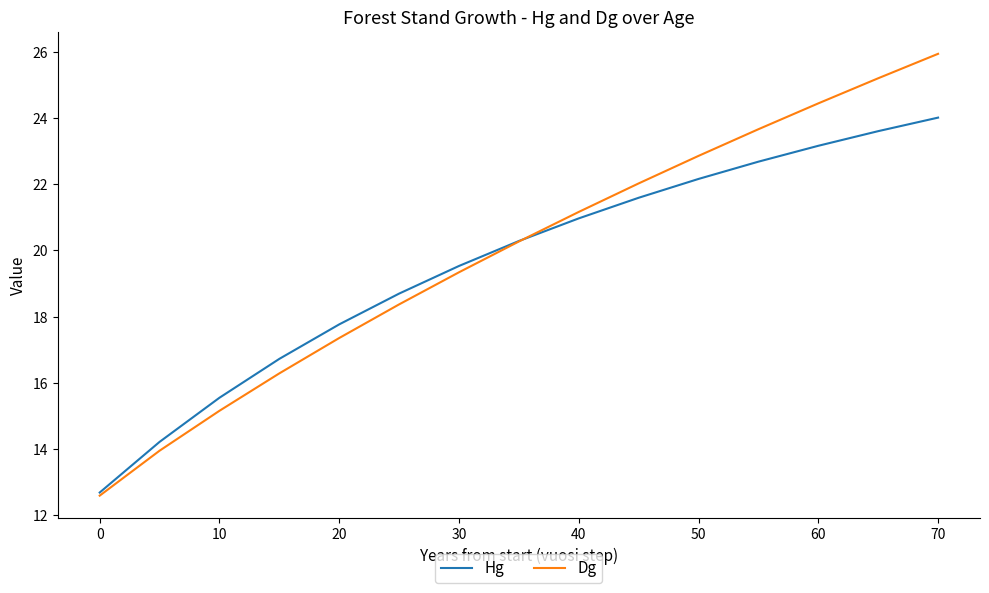

Which series has the largest range (max minus min)?

Dg